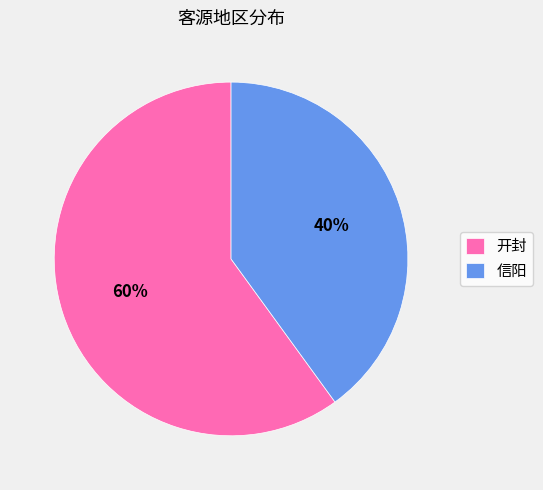

What is the ratio of the value at 信阳 to the value at 开封?

0.7